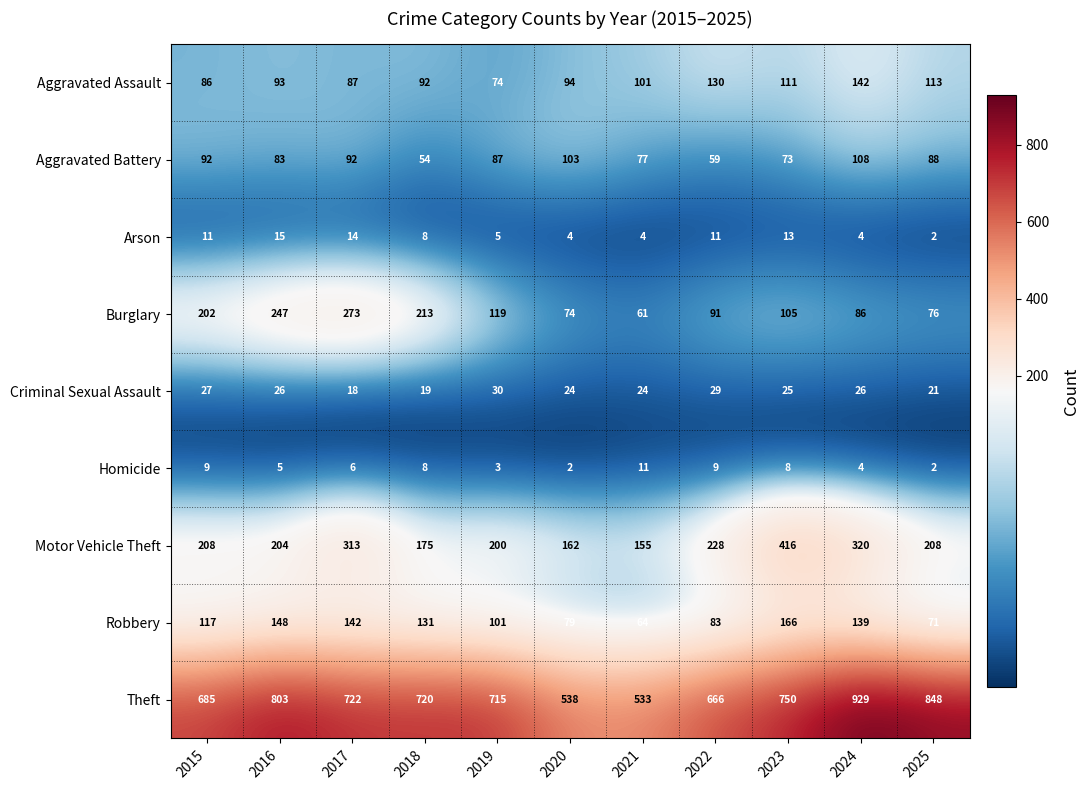

What is the minimum value shown in the chart?

2